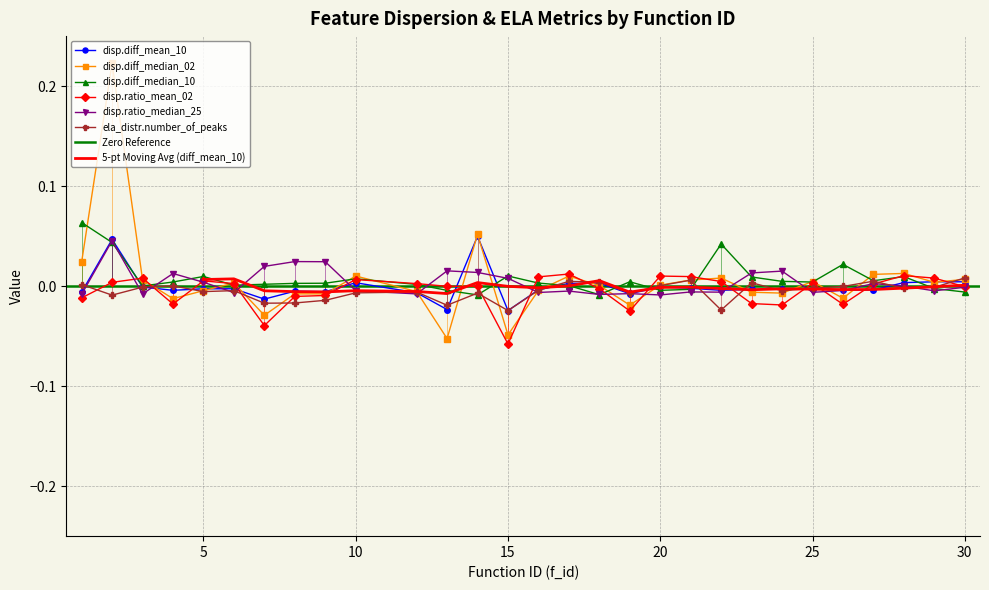

True or false: disp.ratio_mean_02 has more than 0 interior local peaks.

True